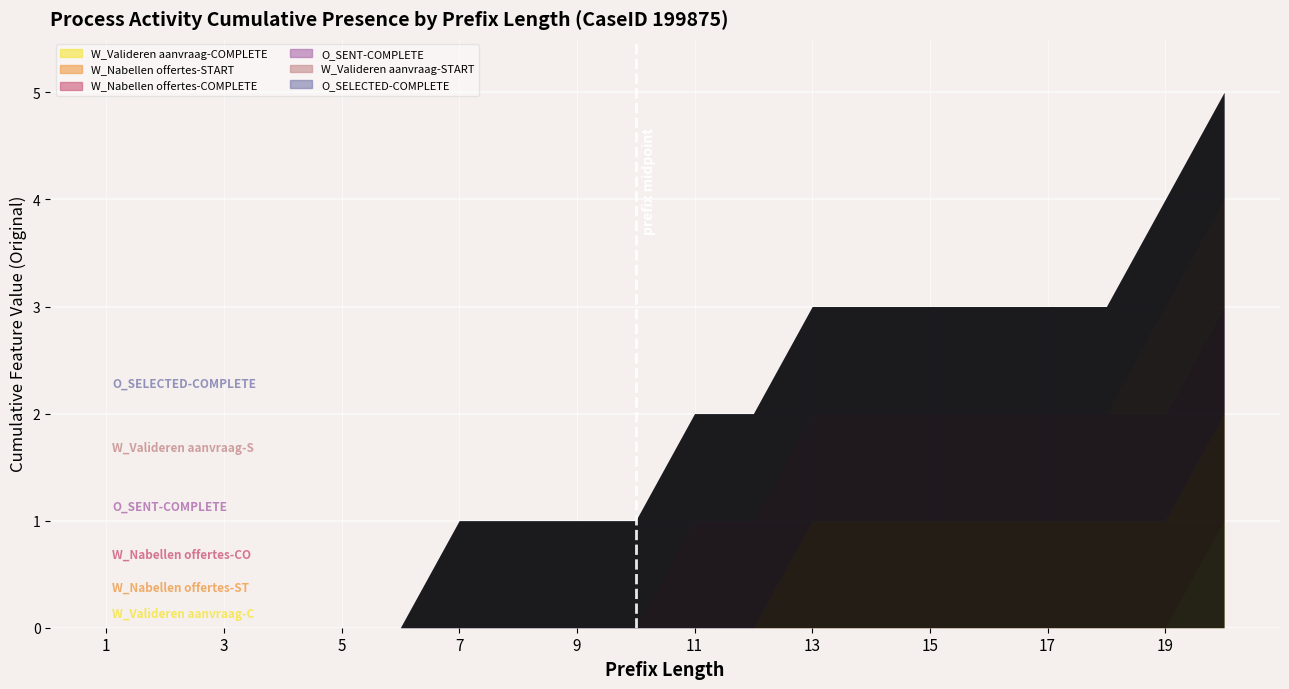

At which label does W_Valideren aanvraag-COMPLETE reach its minimum?

1